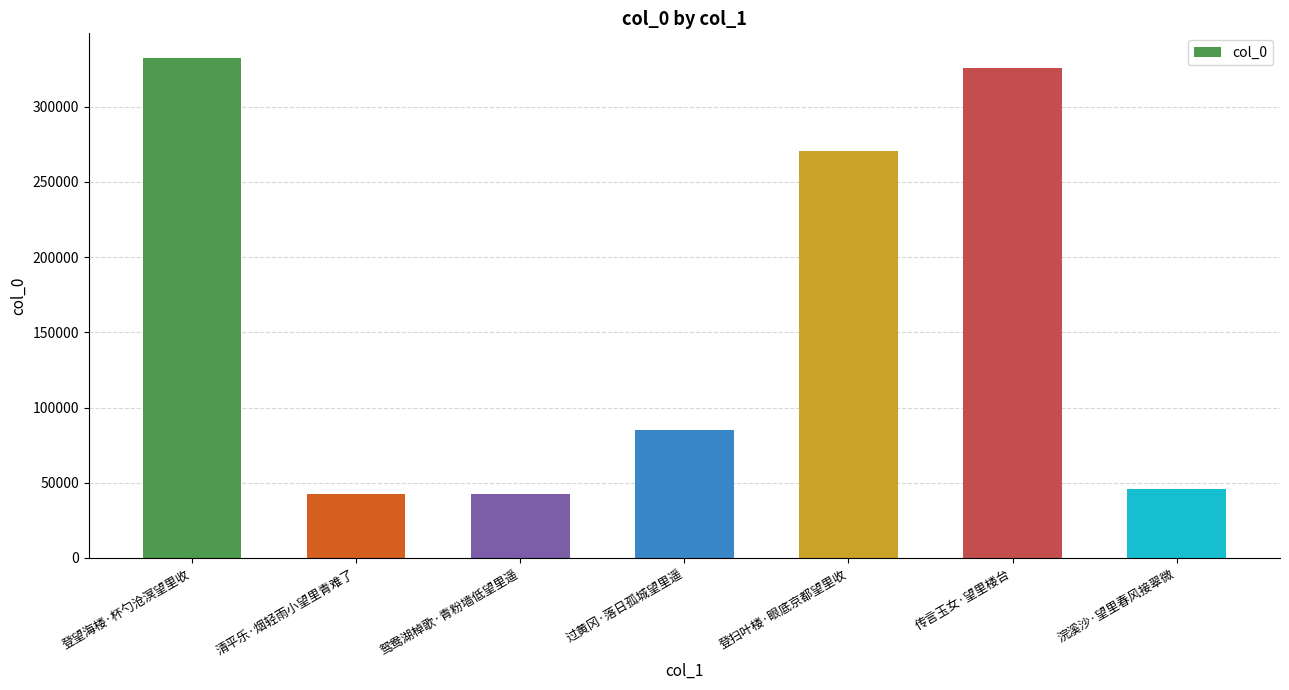

What is the greatest value displayed?

332088